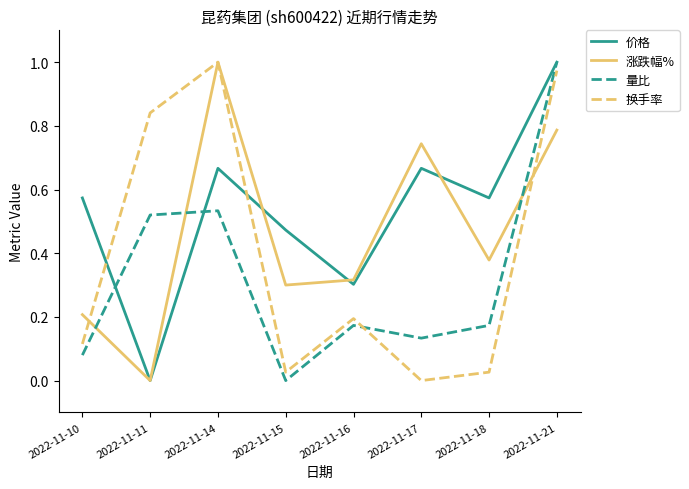

How many values in the 价格 series exceed 0?

7